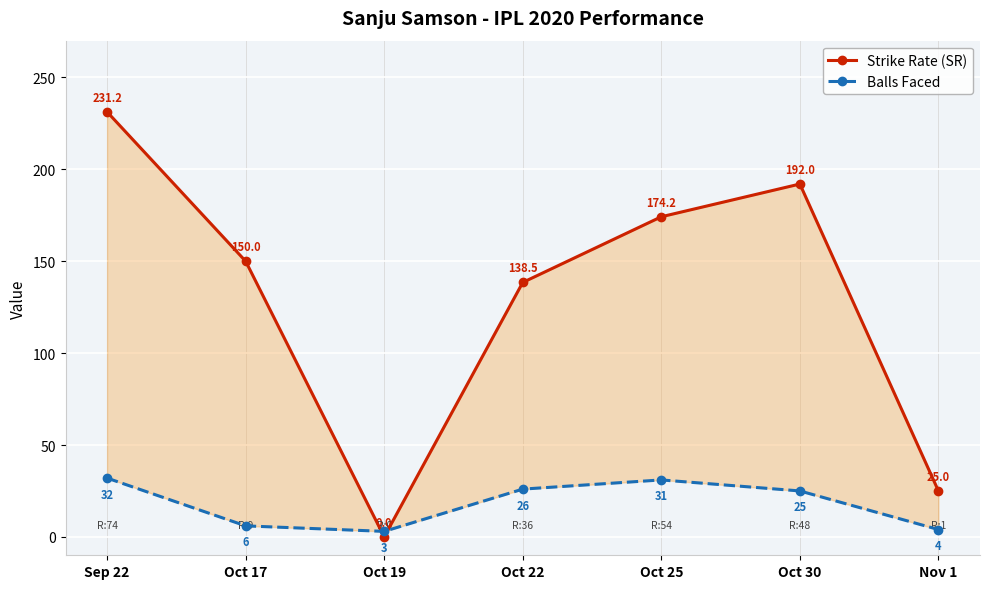

What is the highest value of the Balls Faced series?

32.0